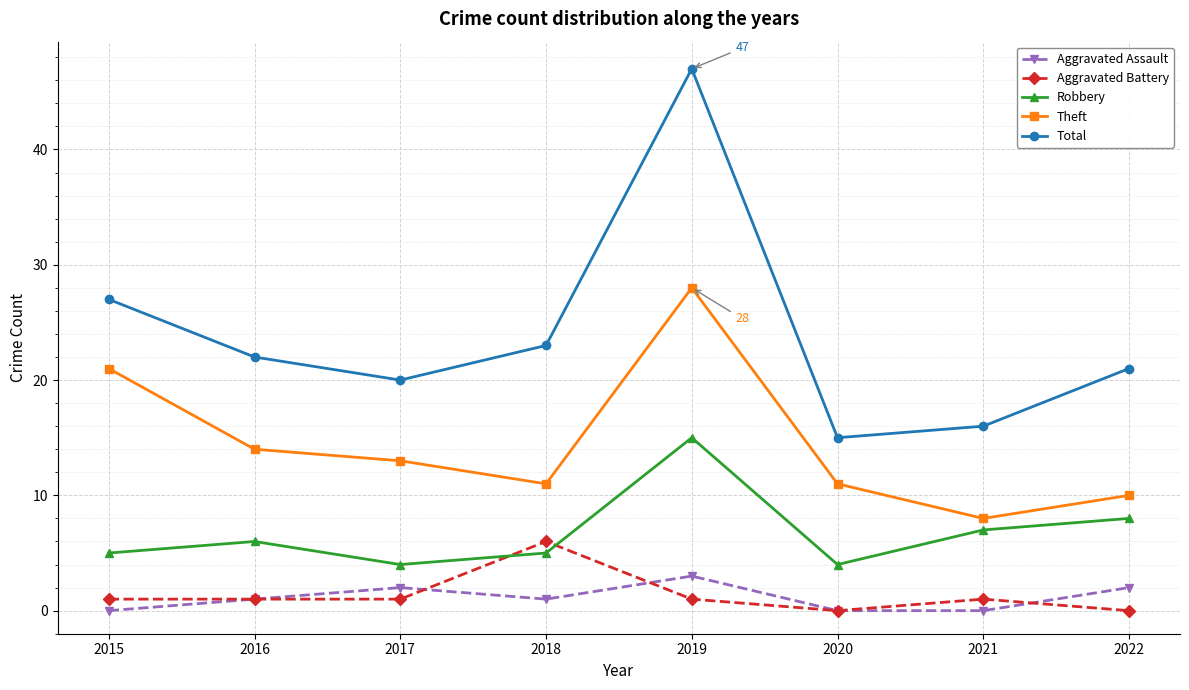

The Robbery series shows 9 at 2016. True or false?

False